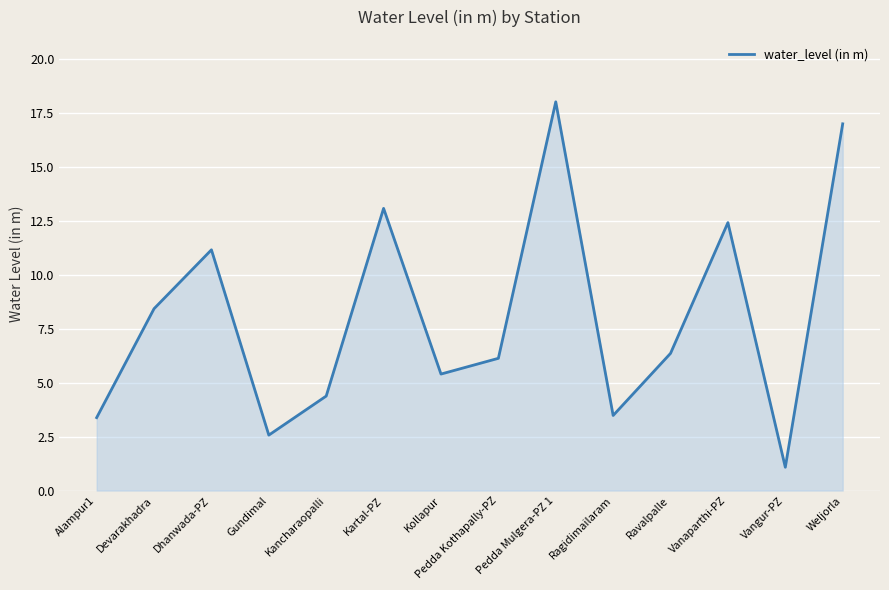

What is the smallest value displayed?

1.1